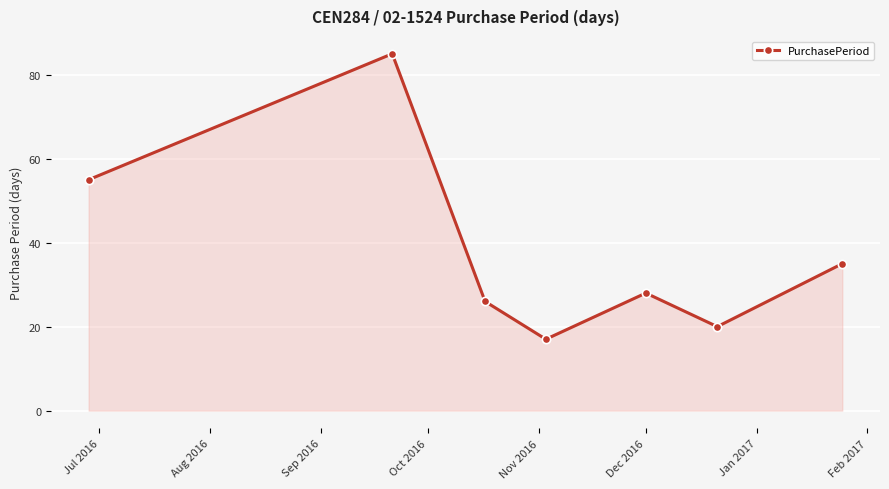

What is the maximum value shown in the chart?

85